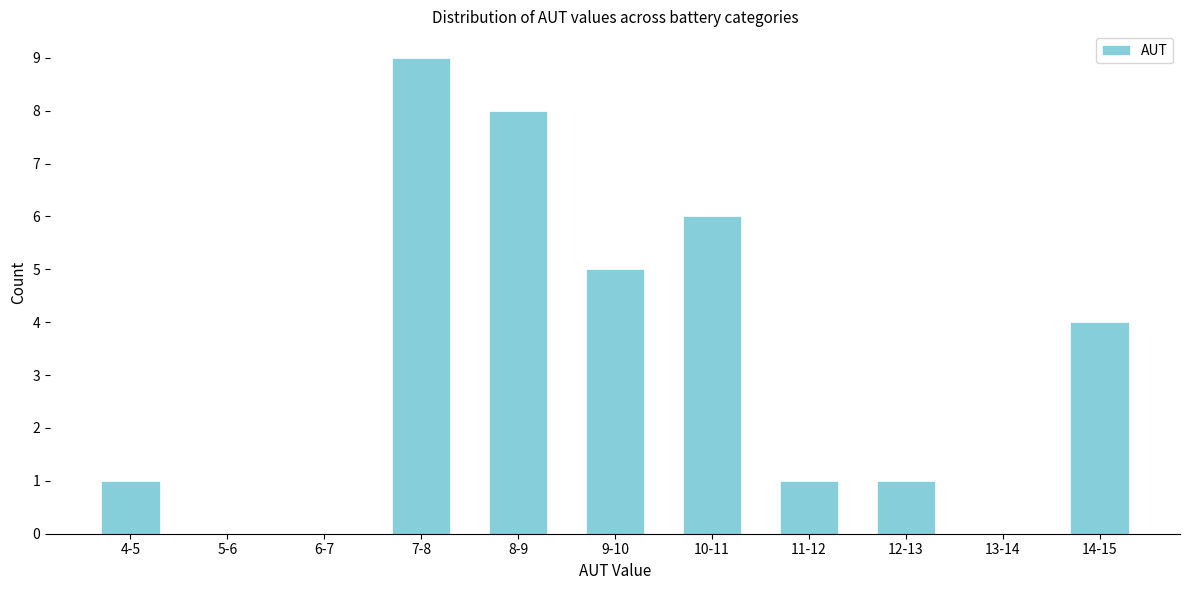

Reading right to left, list all the values displayed in this chart.

14-15=4	13-14=0	12-13=1	11-12=1	10-11=6	9-10=5	8-9=8	7-8=9	6-7=0	5-6=0	4-5=1